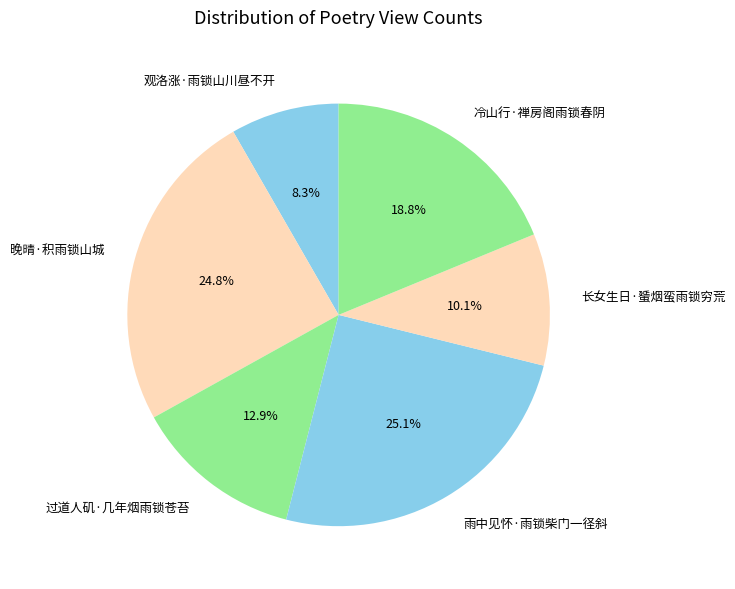

To the nearest percent, what is the difference between the 过道人矶·几年烟雨锁苍苔 and 晚晴·积雨锁山城 slice percentages?

12%